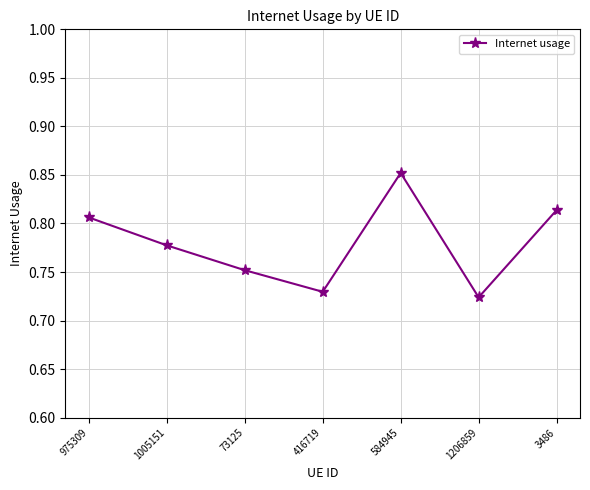

The chart shows a value of 1.1 at 73125. True or false?

False